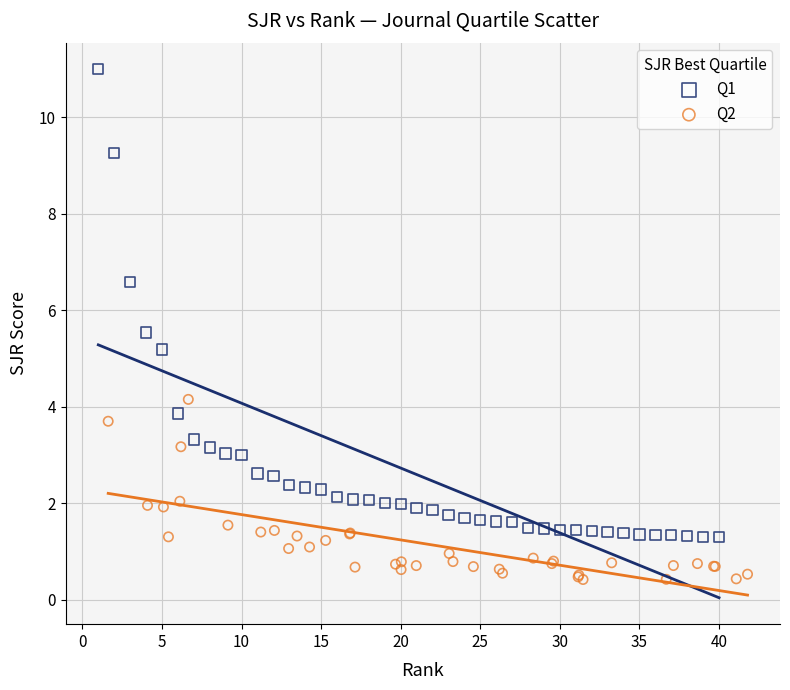

Which series reaches the minimum Y coordinate?

Q2